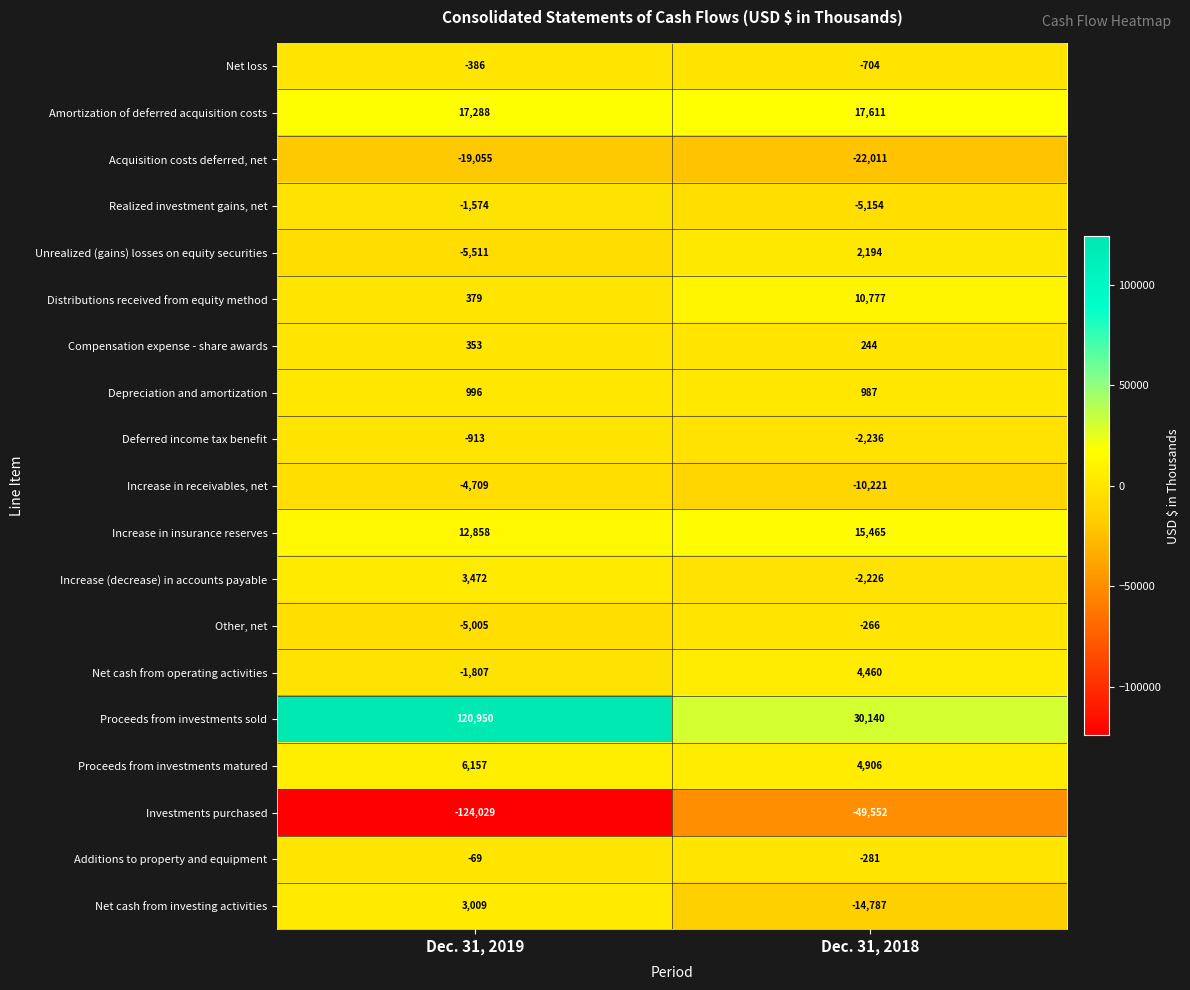

How many values in Increase (decrease) in accounts payable are above zero?

1